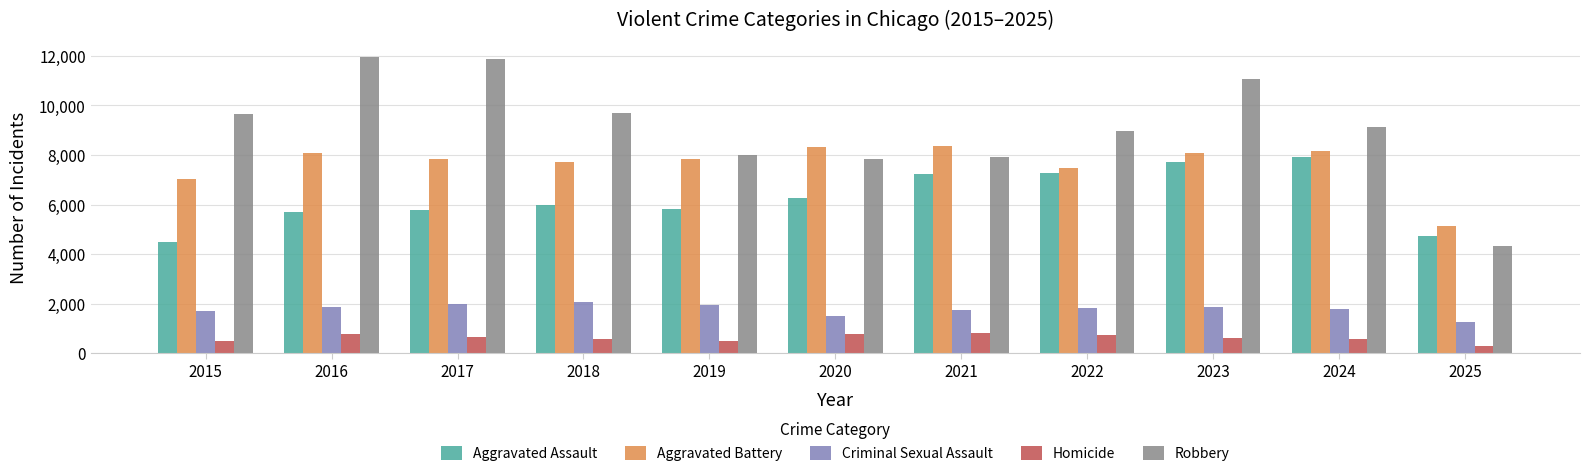

True or false: Robbery has a value of 9638 at 2015.

True